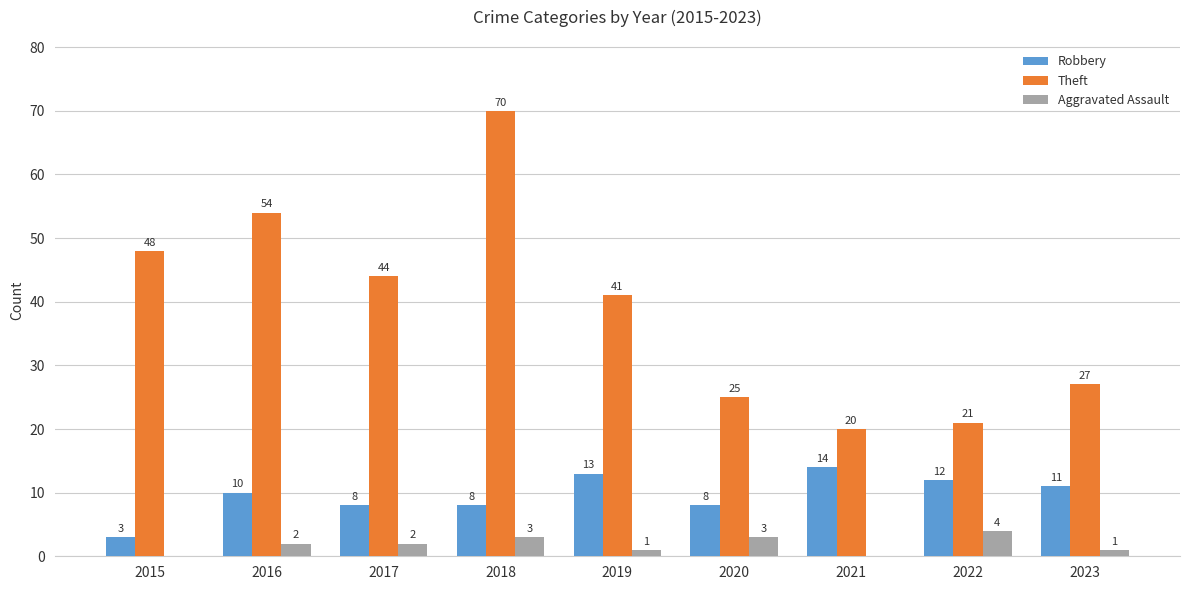

Which series has the largest total across all categories?

Theft